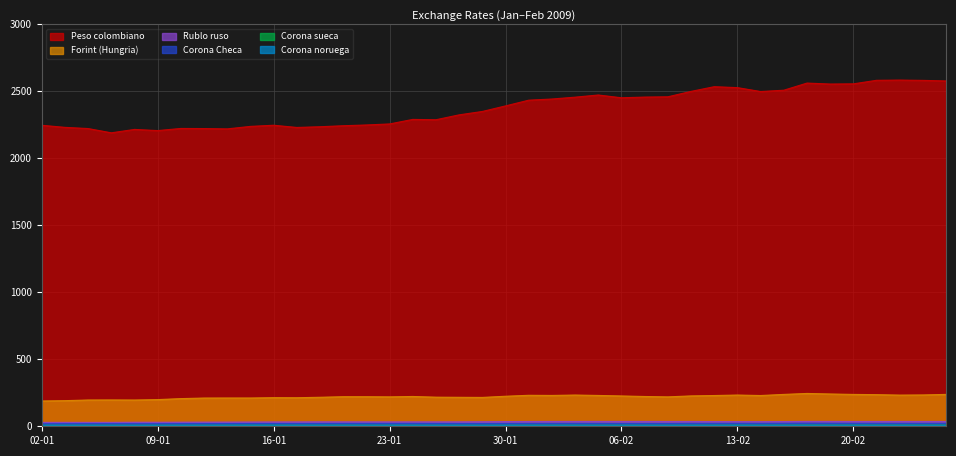

Reading right to left, extract all data points from this chart.

Corona sueca: 26-02=8.9	25-02=8.9	24-02=8.8	23-02=8.7	20-02=8.7	19-02=8.7	18-02=8.8	17-02=8.6	16-02=8.3	13-02=8.4	12-02=8.4	11-02=8.2	10-02=8.0	09-02=8.1	06-02=8.3	05-02=8.3	04-02=8.3	03-02=8.3	02-02=8.4	30-01=8.1	29-01=8.0	28-01=8.1	27-01=8.0	26-01=8.2	23-01=8.2	22-01=8.3	21-01=8.4	20-01=8.3	19-01=8.2	16-01=8.4	15-01=8.4	14-01=8.2	13-01=8.0	12-01=7.9	09-01=7.8	08-01=7.8	07-01=7.9	06-01=7.9	05-01=7.7	02-01=7.8
Forint (Hungria): 26-02=237.9	25-02=233.9	24-02=232.7	23-02=236.0	20-02=237.8	19-02=241.1	18-02=245.0	17-02=237.9	16-02=229.6	13-02=233.1	12-02=229.5	11-02=226.7	10-02=219.5	09-02=222.2	06-02=226.3	05-02=230.1	04-02=233.2	03-02=230.2	02-02=231.2	30-01=224.2	29-01=215.3	28-01=216.3	27-01=217.3	26-01=222.4	23-01=219.6	22-01=220.7	21-01=220.8	20-01=216.5	19-01=213.1	16-01=213.6	15-01=211.1	14-01=211.1	13-01=210.8	12-01=206.5	09-01=199.1	08-01=196.0	07-01=196.6	06-01=196.1	05-01=191.2	02-01=188.8
Peso colombiano: 26-02=2577.1	25-02=2581.3	24-02=2583.5	23-02=2581.8	20-02=2555.4	19-02=2553.9	18-02=2561.2	17-02=2507.9	16-02=2498.1	13-02=2527.2	12-02=2534.2	11-02=2499.1	10-02=2458.8	09-02=2456.6	06-02=2451.5	05-02=2472.2	04-02=2456.0	03-02=2442.2	02-02=2433.5	30-01=2390.8	29-01=2349.3	28-01=2324.0	27-01=2287.6	26-01=2290.0	23-01=2256.2	22-01=2248.5	21-01=2242.8	20-01=2235.3	19-01=2230.0	16-01=2246.5	15-01=2237.9	14-01=2219.3	13-01=2221.7	12-01=2222.5	09-01=2206.7	08-01=2215.3	07-01=2190.0	06-01=2221.8	05-01=2230.7	02-01=2246.2
Corona Checa: 26-02=22.4	25-02=22.1	24-02=22.2	23-02=22.4	20-02=22.7	19-02=23.0	18-02=23.4	17-02=22.8	16-02=22.1	13-02=22.4	12-02=22.2	11-02=22.2	10-02=21.2	09-02=21.5	06-02=21.6	05-02=22.0	04-02=22.1	03-02=21.9	02-02=21.7	30-01=21.4	29-01=20.7	28-01=20.9	27-01=21.2	26-01=21.6	23-01=21.5	22-01=21.4	21-01=21.4	20-01=21.0	19-01=20.8	16-01=20.8	15-01=20.6	14-01=20.2	13-01=20.0	12-01=19.7	09-01=19.1	08-01=19.1	07-01=19.2	06-01=19.5	05-01=19.3	02-01=18.8
Corona noruega: 26-02=6.9	25-02=6.8	24-02=6.8	23-02=6.8	20-02=6.9	19-02=7.0	18-02=7.0	17-02=6.9	16-02=6.8	13-02=6.9	12-02=6.8	11-02=6.8	10-02=6.6	09-02=6.7	06-02=6.8	05-02=6.9	04-02=7.0	03-02=7.0	02-02=6.9	30-01=6.8	29-01=6.7	28-01=6.8	27-01=6.7	26-01=6.9	23-01=7.0	22-01=7.0	21-01=7.1	20-01=6.9	19-01=7.0	16-01=7.2	15-01=7.2	14-01=7.1	13-01=7.0	12-01=7.0	09-01=7.0	08-01=6.9	07-01=7.0	06-01=7.0	05-01=6.9	02-01=7.0
Rublo ruso: 26-02=35.8	25-02=35.9	24-02=36.0	23-02=35.9	20-02=35.8	19-02=36.3	18-02=36.3	17-02=35.2	16-02=34.5	13-02=34.7	12-02=35.1	11-02=35.9	10-02=35.8	09-02=36.2	06-02=36.3	05-02=36.3	04-02=36.1	03-02=36.1	02-02=35.7	30-01=35.0	29-01=33.8	28-01=33.0	27-01=32.8	26-01=32.9	23-01=32.7	22-01=32.8	21-01=33.0	20-01=33.2	19-01=32.6	16-01=32.3	15-01=31.7	14-01=31.3	13-01=31.1	12-01=30.7	09-01=30.2	08-01=30.3	07-01=29.1	06-01=29.1	05-01=29.4	02-01=29.3